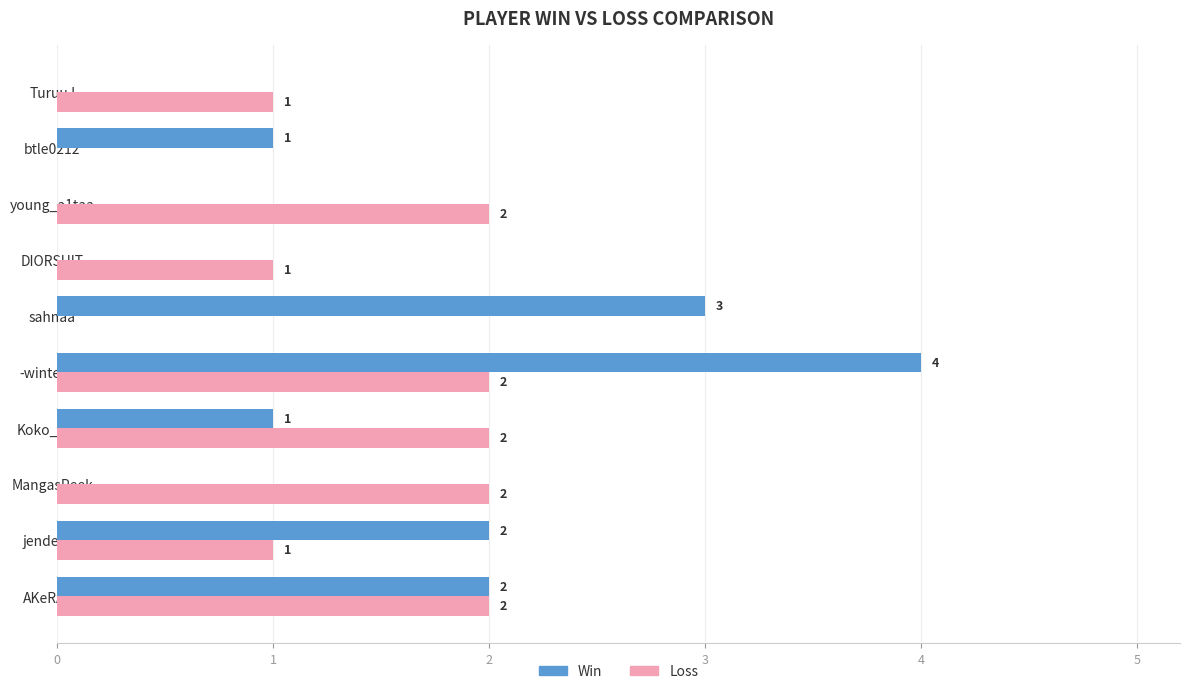

Which series changed the most between -winterzxc and young_a1taa?

Win